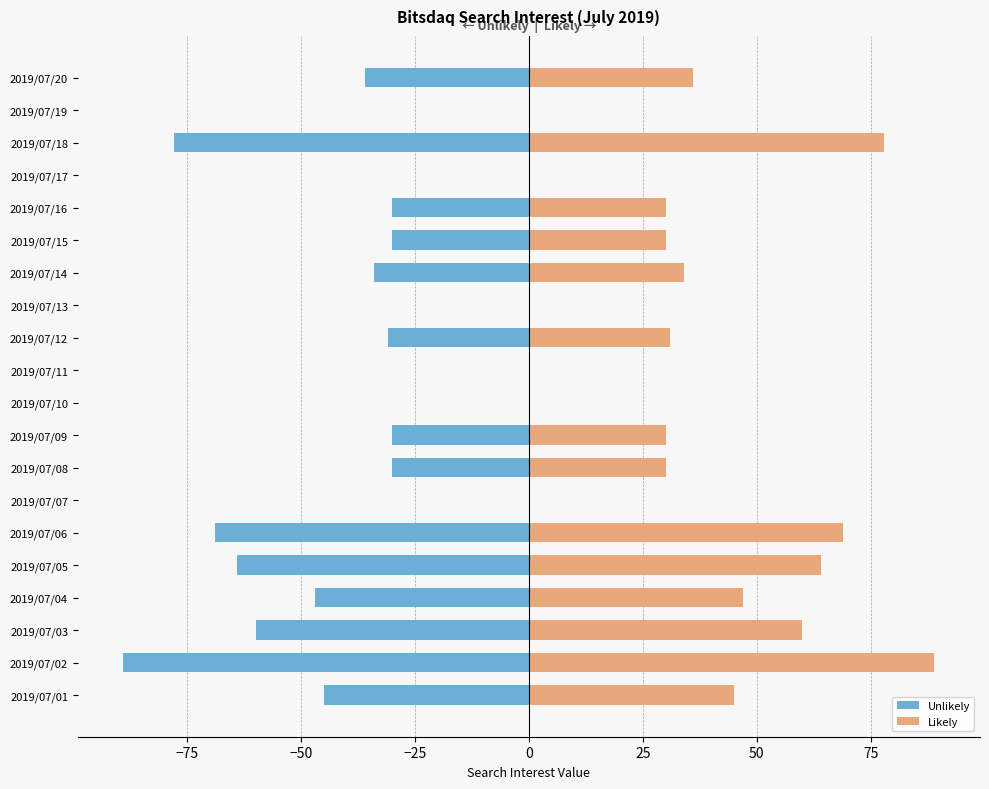

Does the chart contain stacked bars?

No